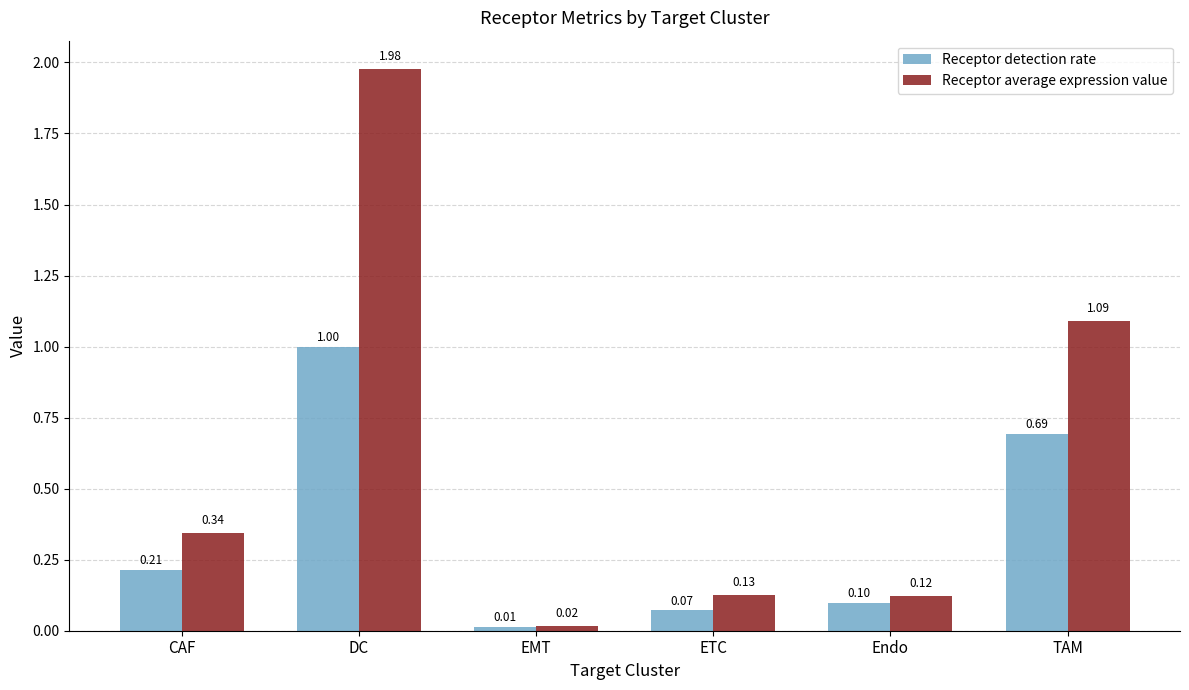

At which category is the sum across all series the highest?

DC